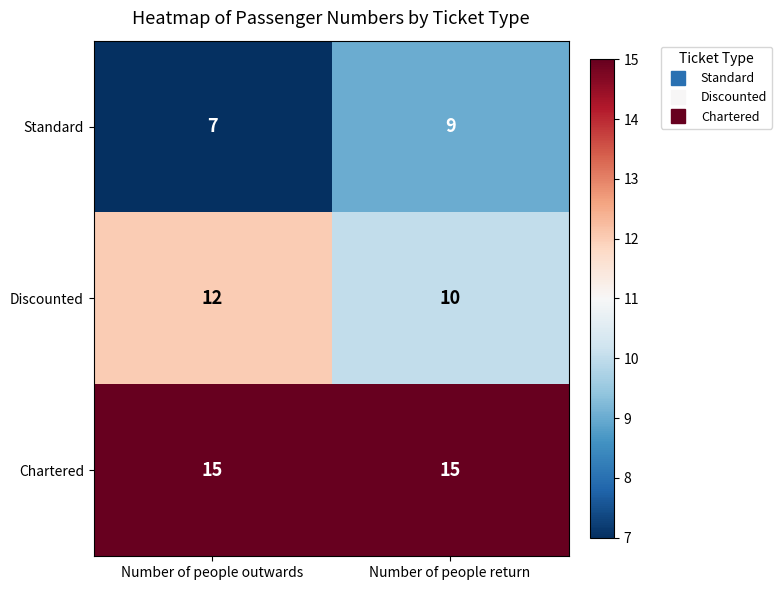

What is the approximate value of Discounted at Number of people outwards?

12